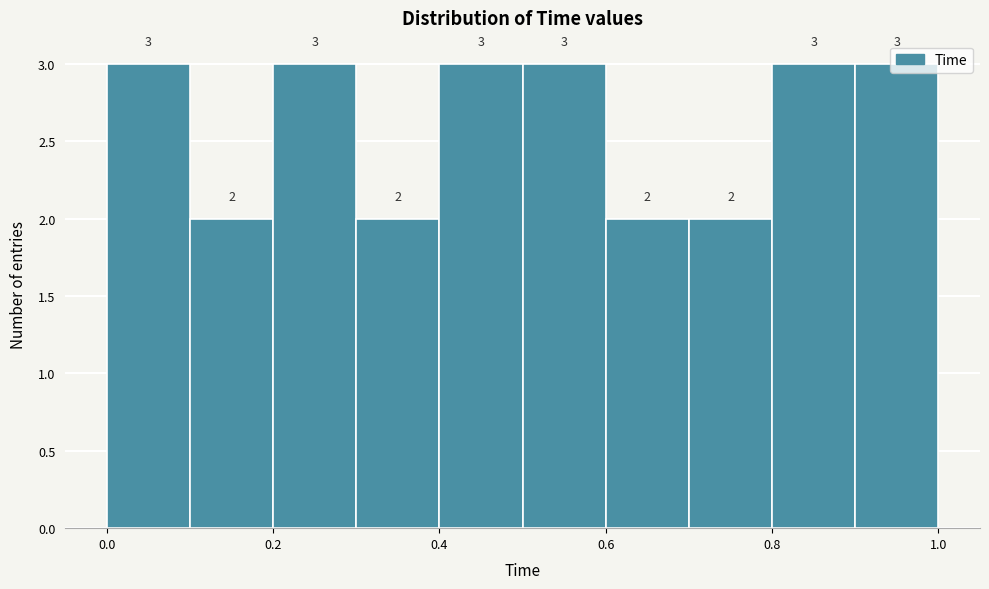

Reading left to right, list every bar in this chart as the range it spans on the x-axis followed by its height.

0.0 to 0.1: 3
0.1 to 0.2: 2
0.2 to 0.3: 3
0.3 to 0.4: 2
0.4 to 0.5: 3
0.5 to 0.6: 3
0.6 to 0.7: 2
0.7 to 0.8: 2
0.8 to 0.9: 3
0.9 to 1.0: 3